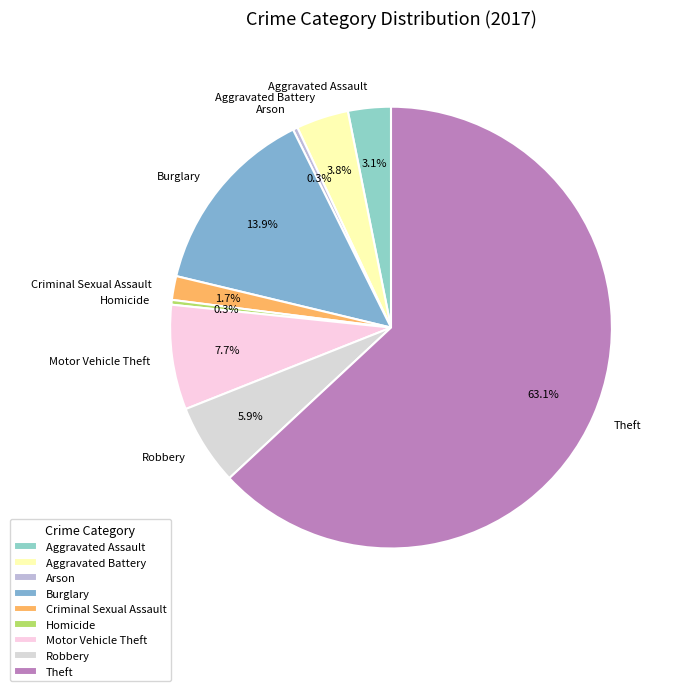

To the nearest percent, what percentage of the pie is Aggravated Battery?

4%